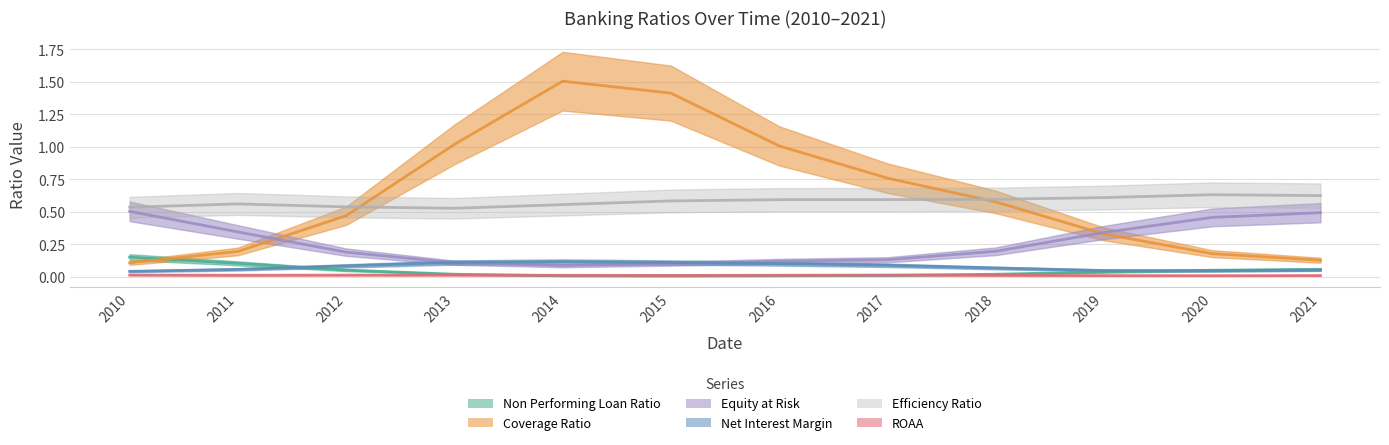

At which category does Net Interest Margin reach its first local valley?

2019